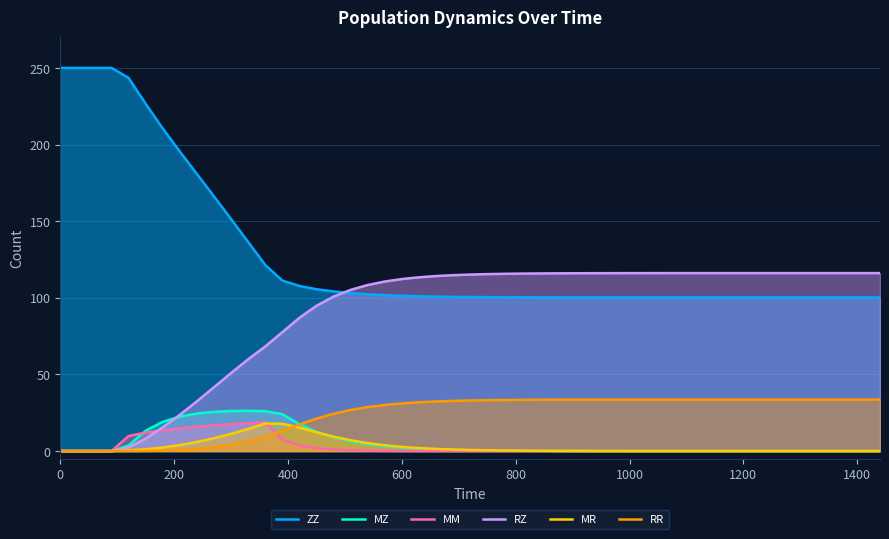

What are all the series names shown in the legend?

ZZ, MZ, MM, RZ, MR, RR